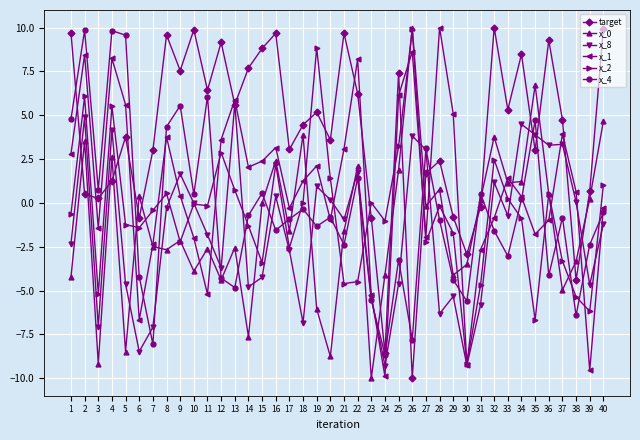

Which series has the largest total across all categories?

target